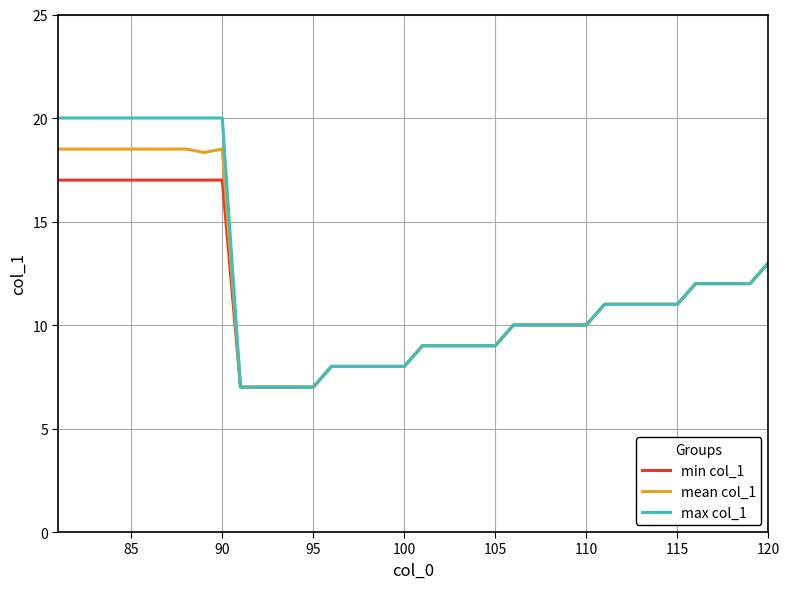

List the series in order of their peak value, lowest first.

min col_1, mean col_1, max col_1